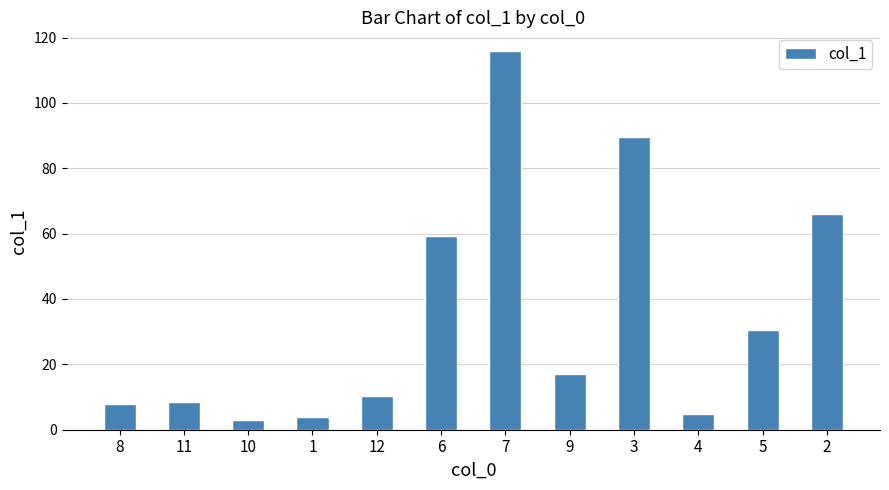

What is the difference between the values at 2 and 3?

23.5